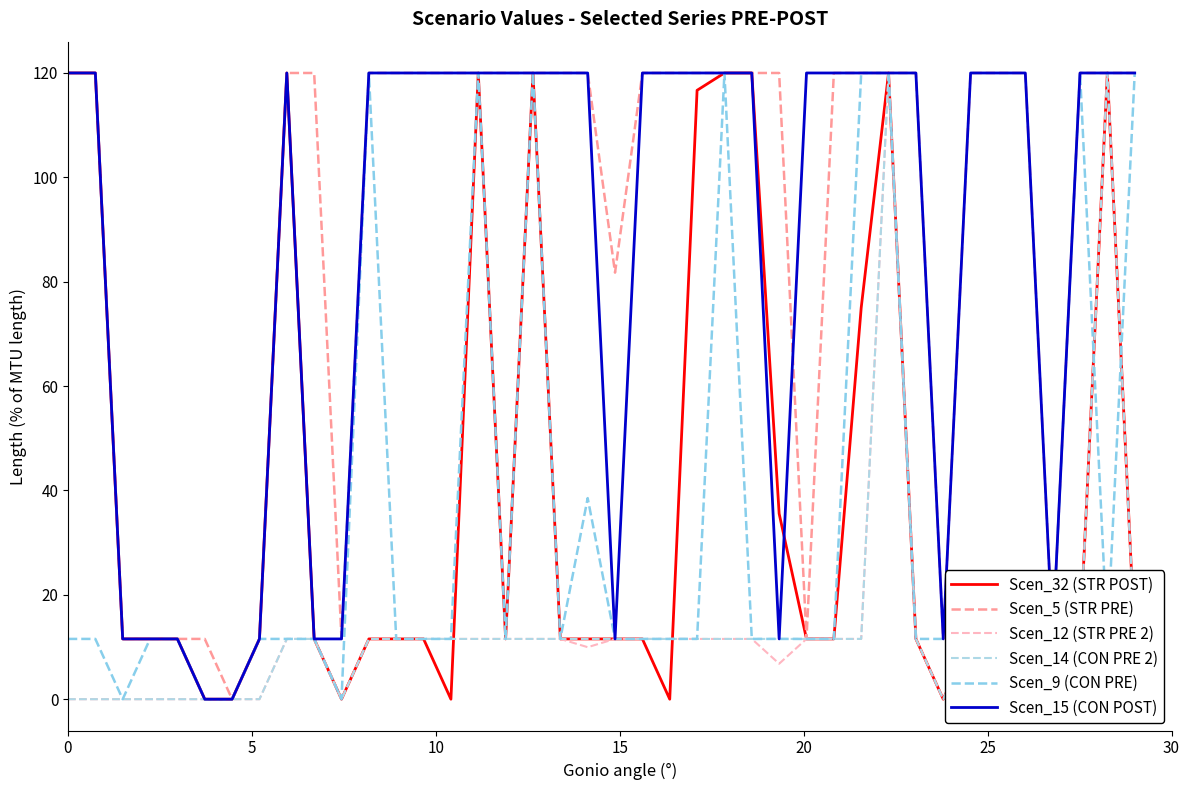

Rank the series by their maximum value, from lowest to highest.

Scen_32 (STR POST), Scen_5 (STR PRE), Scen_12 (STR PRE 2), Scen_14 (CON PRE 2), Scen_9 (CON PRE), Scen_15 (CON POST)